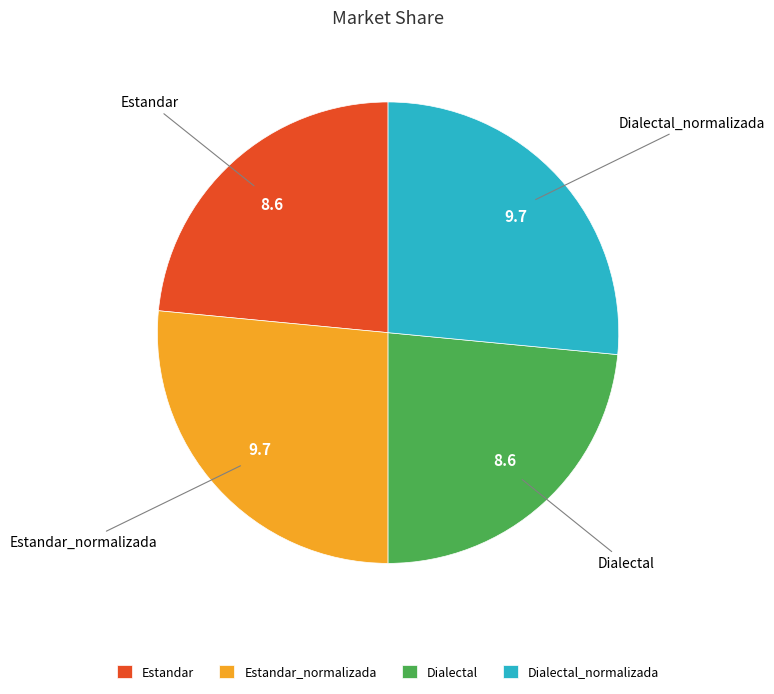

Combined, do Estandar and Dialectal account for over 50%?

No